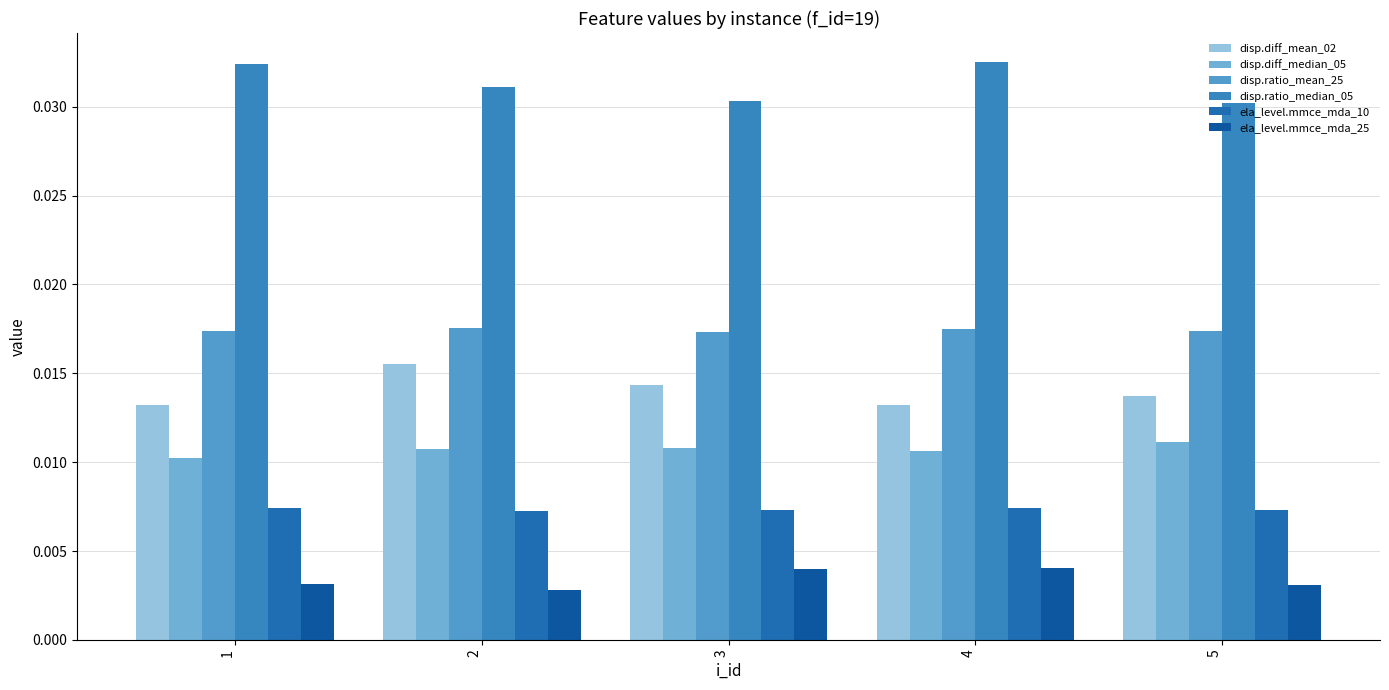

Does the chart contain stacked bars?

No